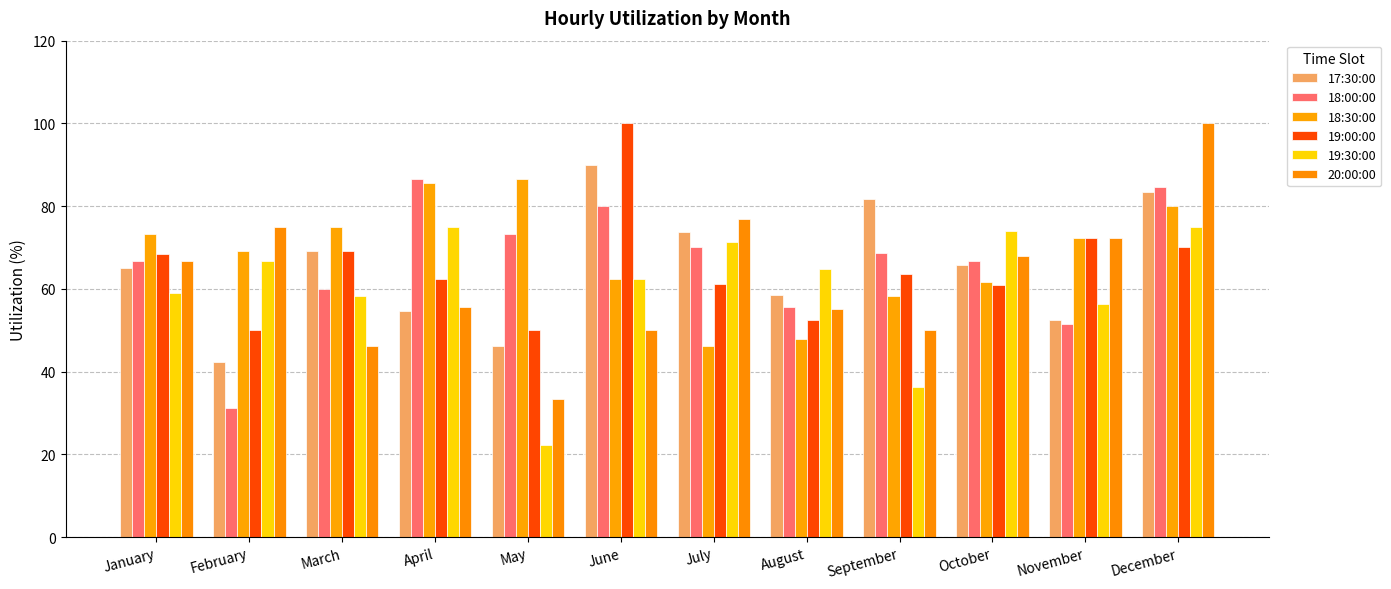

What is the difference between the 17:30:00 values at April and May?

8.4